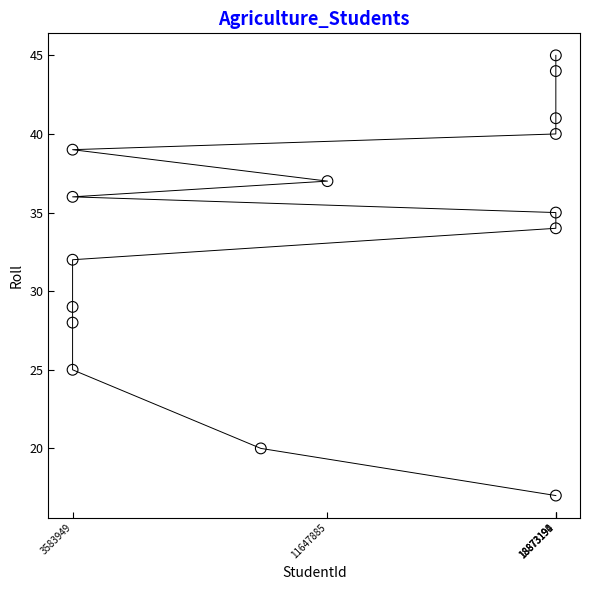

What Y value in the scatter plot is closest to 31?

32